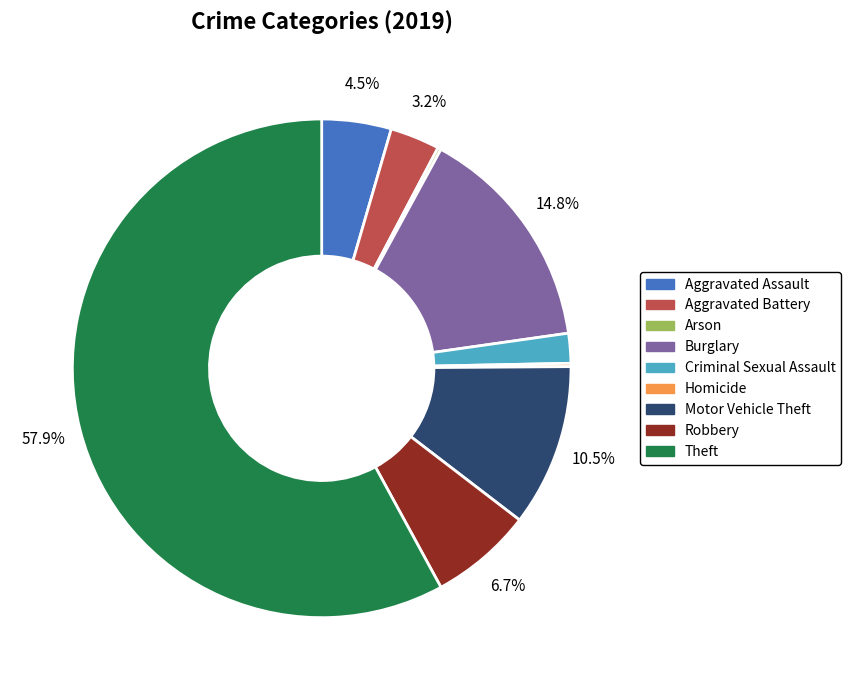

What is the majority slice?

Theft